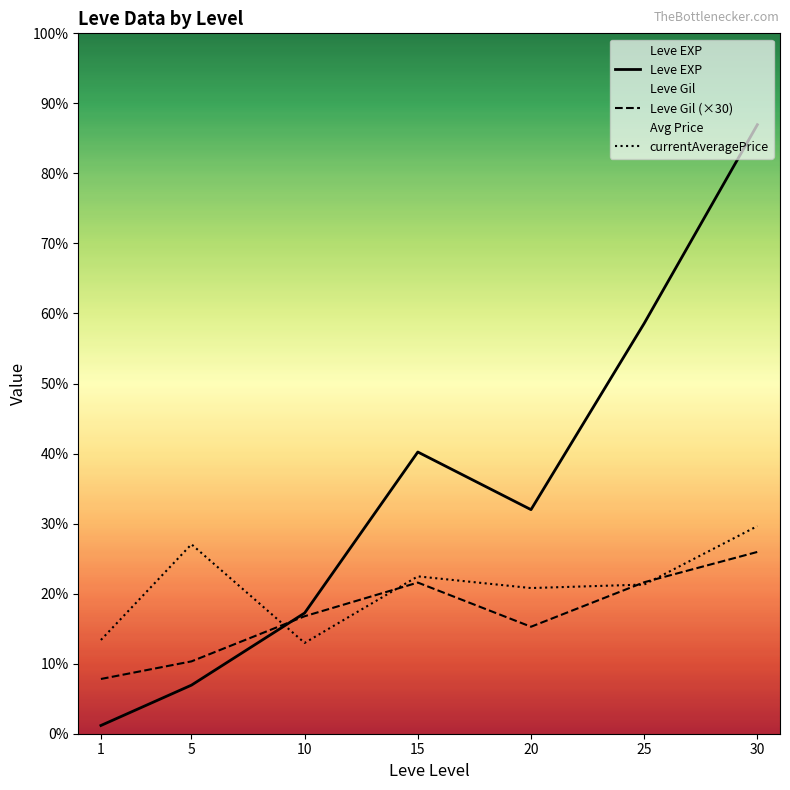

What is the average value of the Leve Gil (×30) series?

7395.4